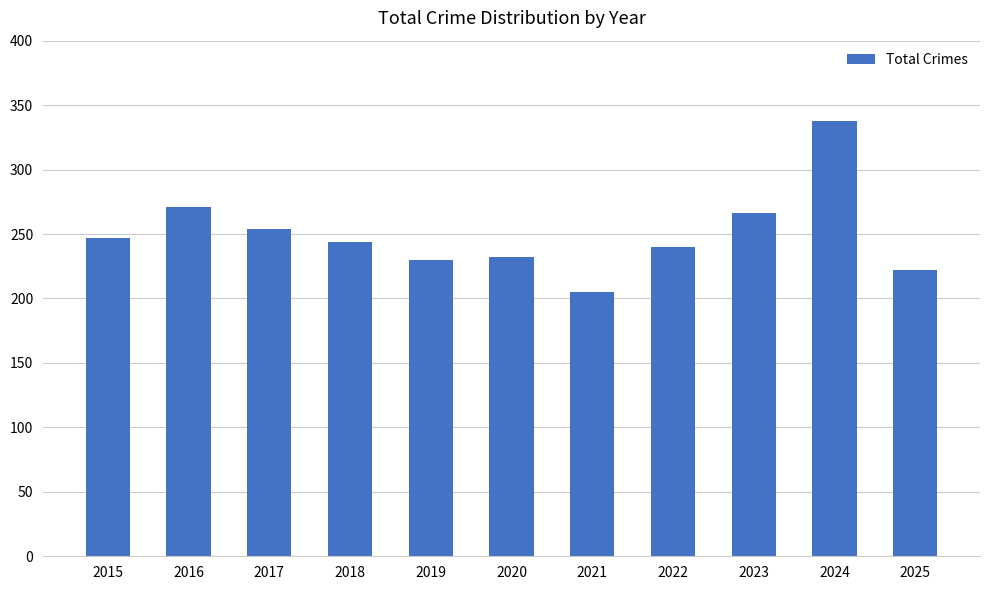

What is the average value?

250